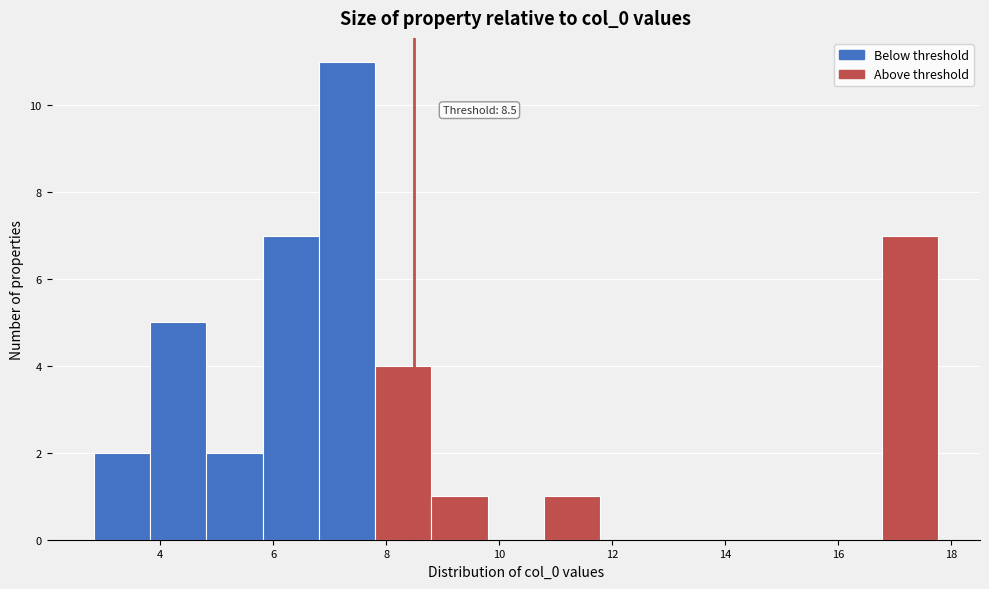

Which range on the x-axis has the tallest bar?

6.8 to 7.8